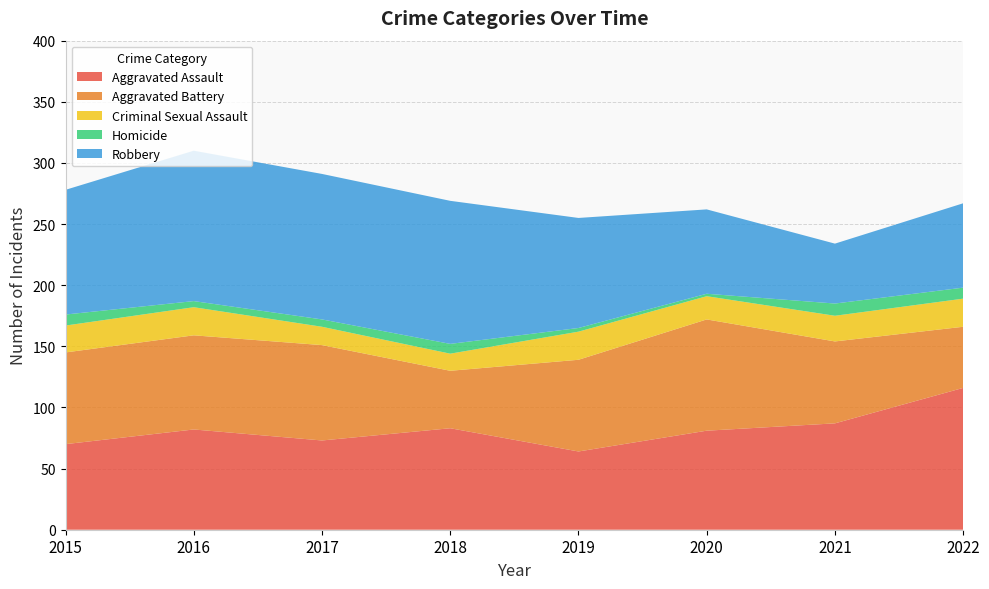

Reading left to right, extract all data points from this chart.

Aggravated Assault: 70	82	73	83	64	81	87	116
Aggravated Battery: 75	77	78	47	75	91	67	50
Criminal Sexual Assault: 22	23	15	14	23	19	21	23
Homicide: 9	5	6	8	3	2	10	9
Robbery: 102	123	119	117	90	69	49	69